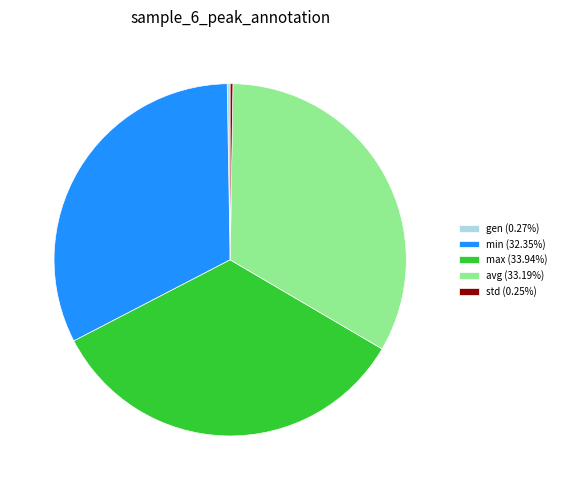

Is the sum of min (32.35%) and avg (33.19%) greater than half?

Yes